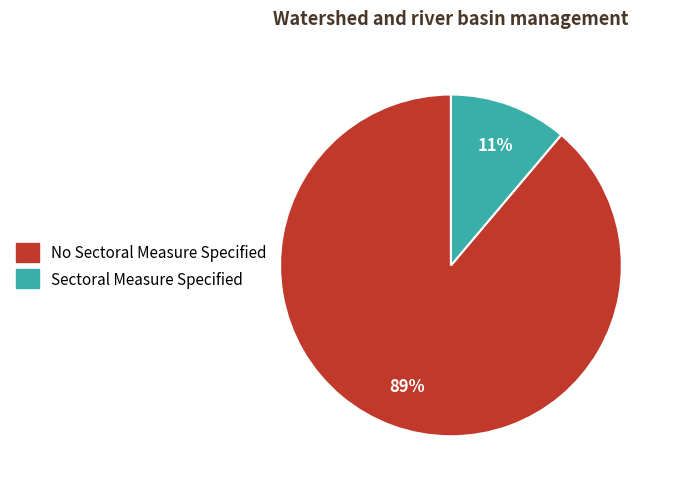

Is it true that Sectoral Measure Specified is 11% of the pie?

True